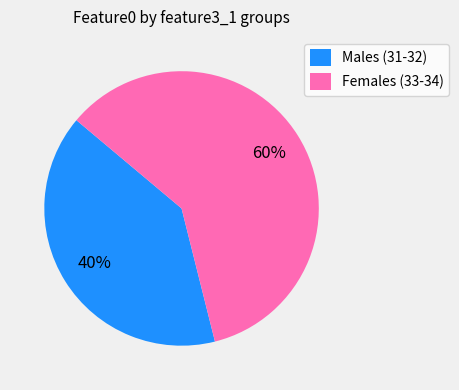

To the nearest percent, what is the average slice percentage?

50%